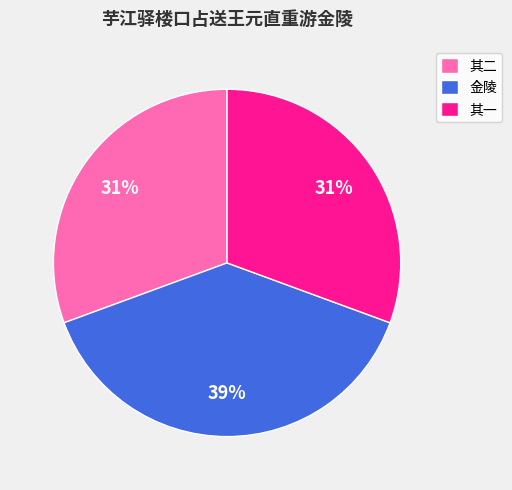

What percentage is the 其二 slice, to the nearest percent?

31%